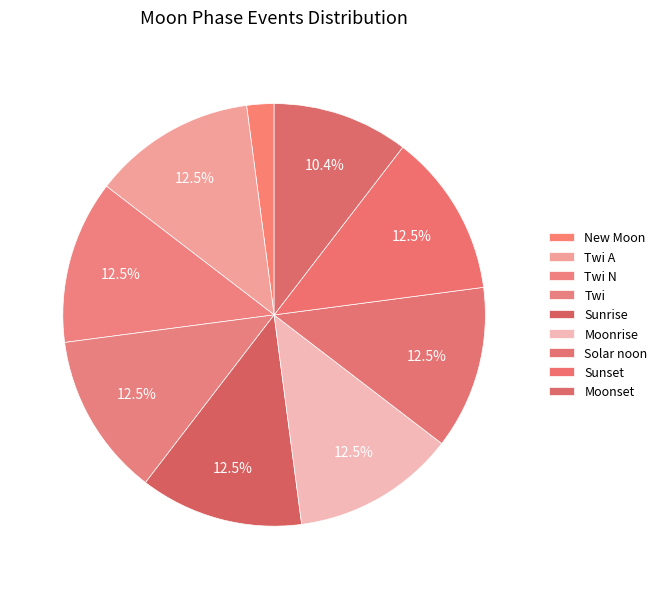

Count the number of slices in the pie.

9